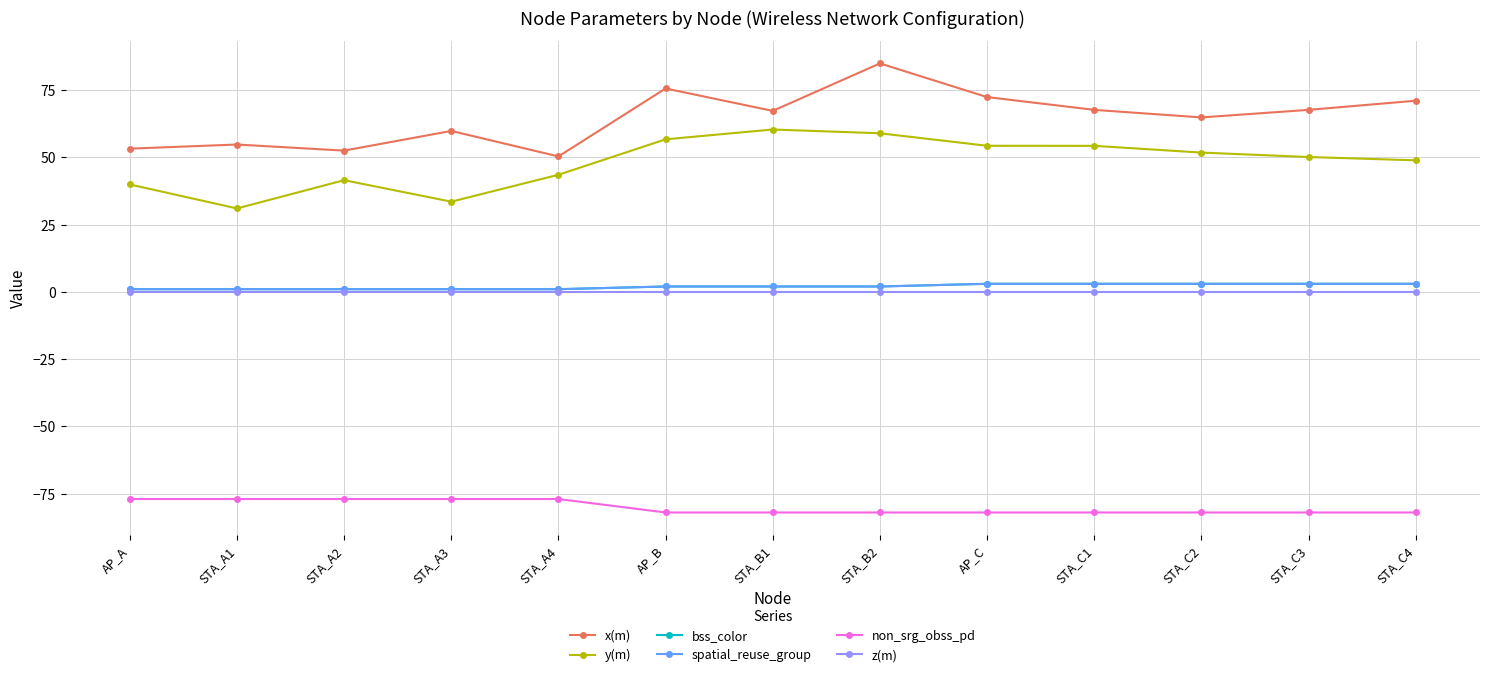

True or false: y(m) and x(m) cross at least once.

False